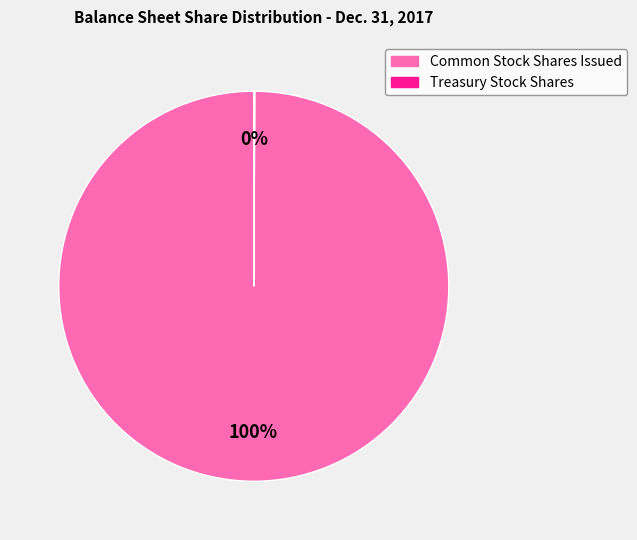

Which slice is the largest?

Common Stock Shares Issued